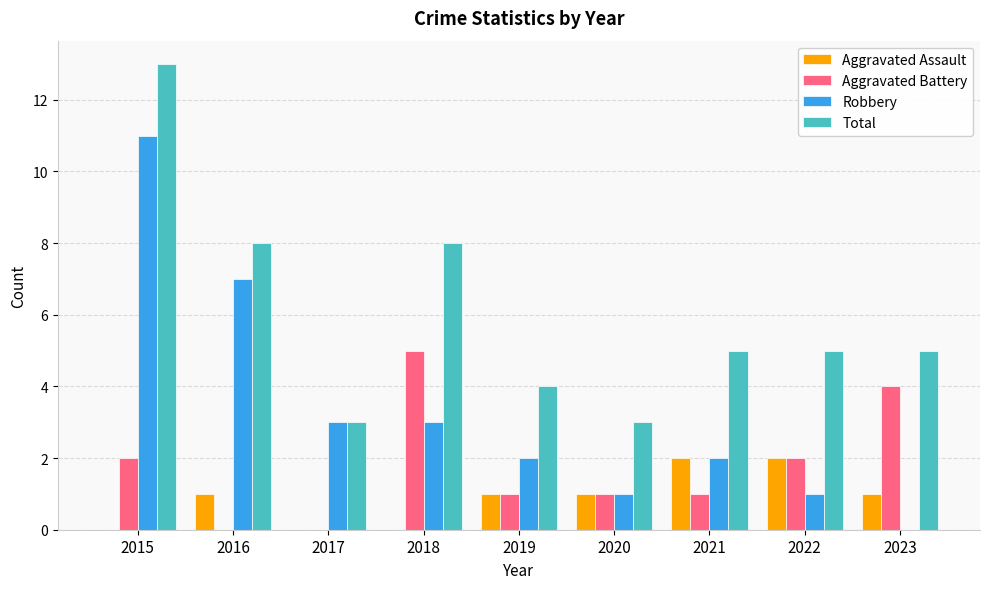

How many distinct data groups are displayed?

4